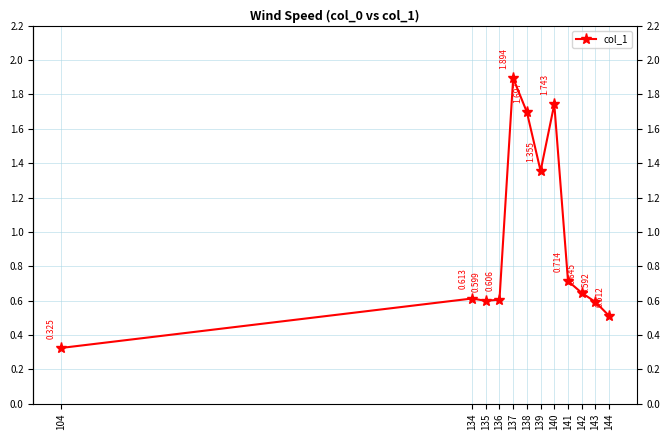

The chart shows a value of 0.7 at 141. True or false?

True